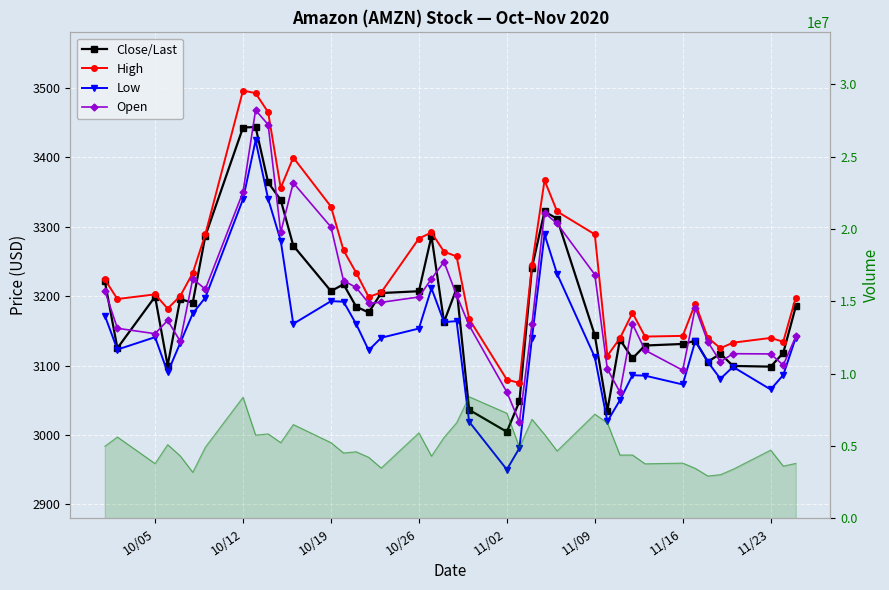

True or false: Open has more than 1 points higher than both neighbors.

True